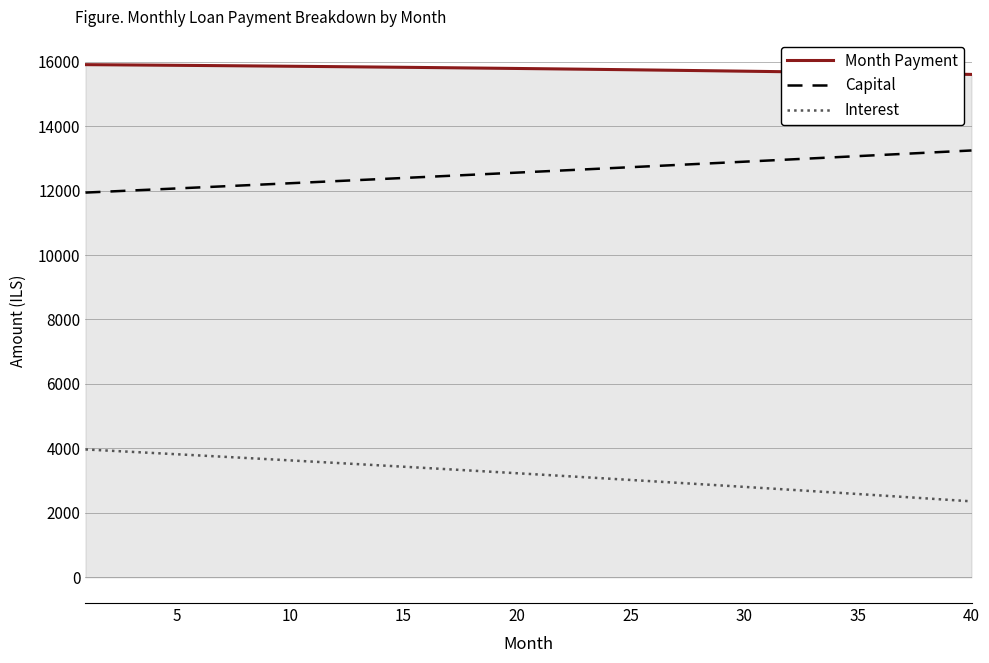

What is the difference between the maximum and minimum values in the Interest series?

1610.0